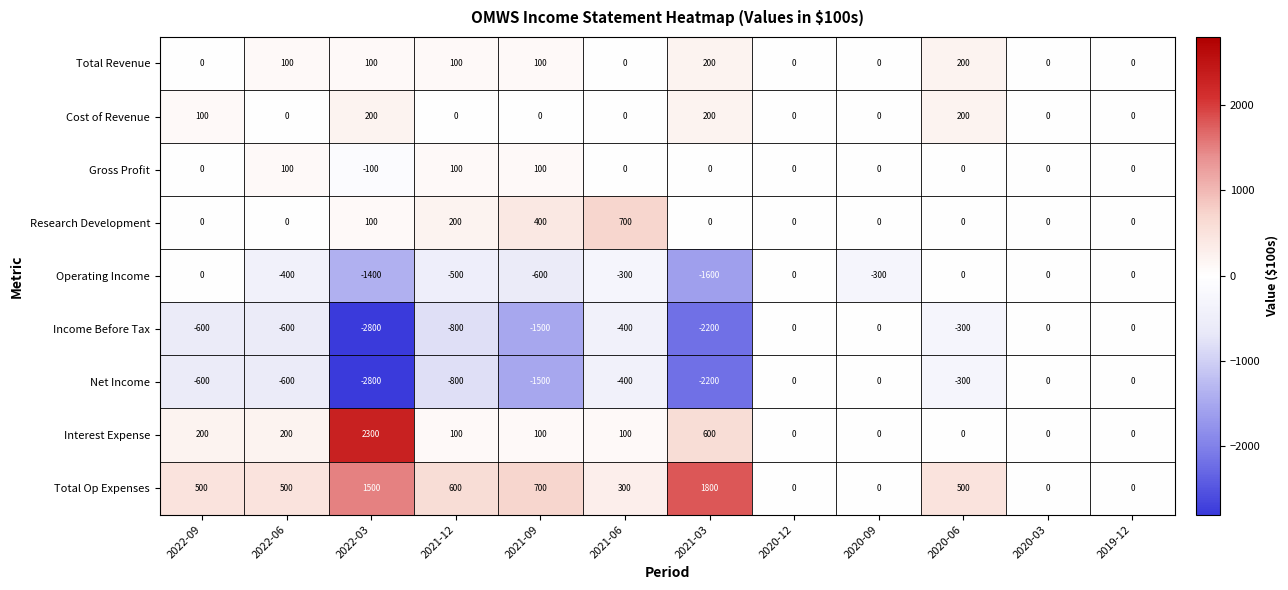

What is the spread (max minus min) of values at 2021-03?

4000